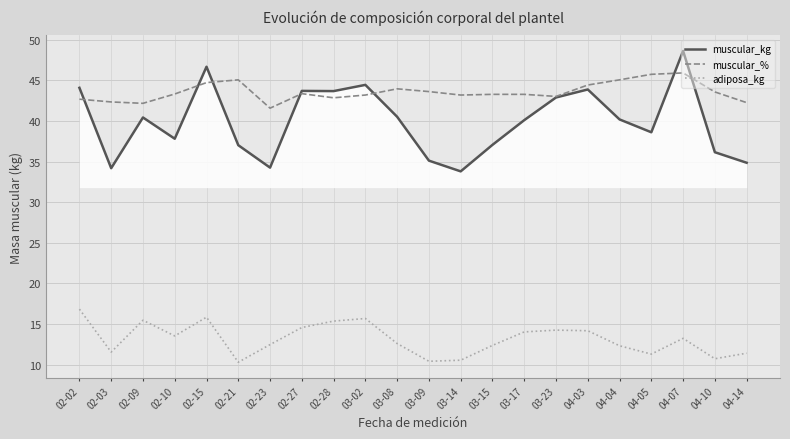

Which category has the lowest value in the muscular_% series?

02-23